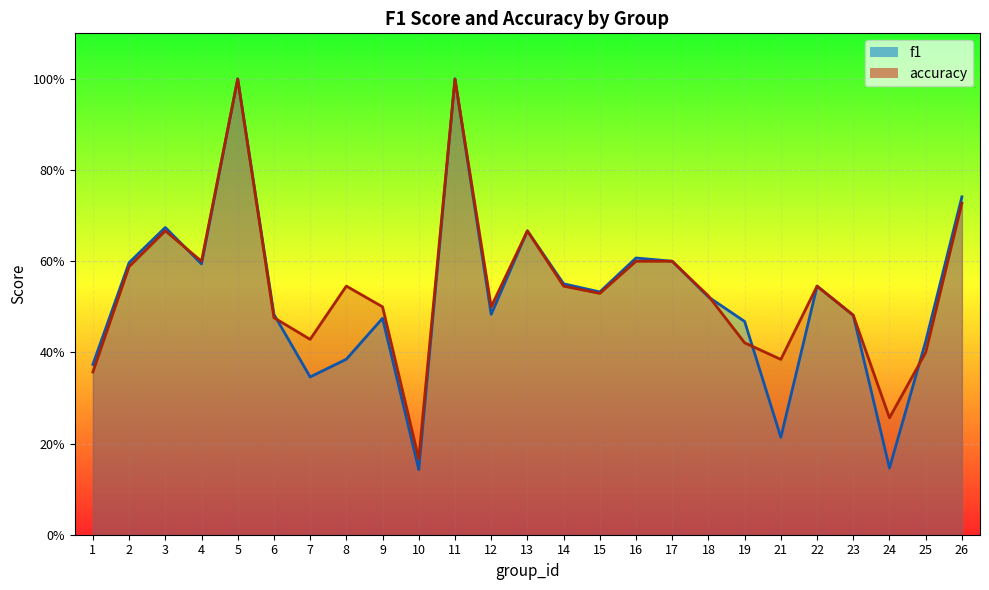

Does the chart display data point markers on the line(s)?

No